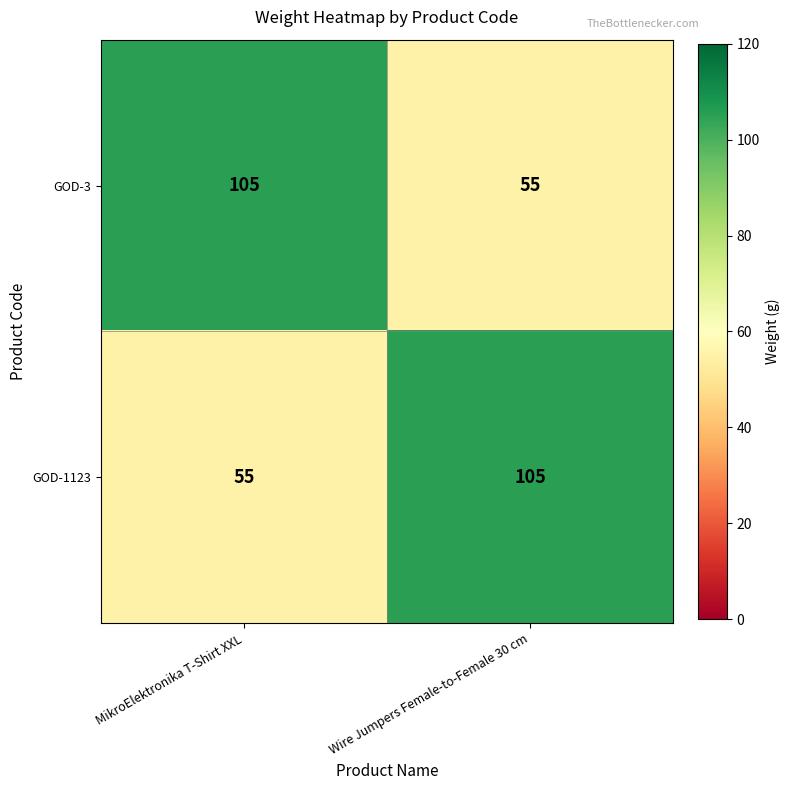

Reading left to right, extract all data points from this chart.

GOD-3: 105	55
GOD-1123: 55	105